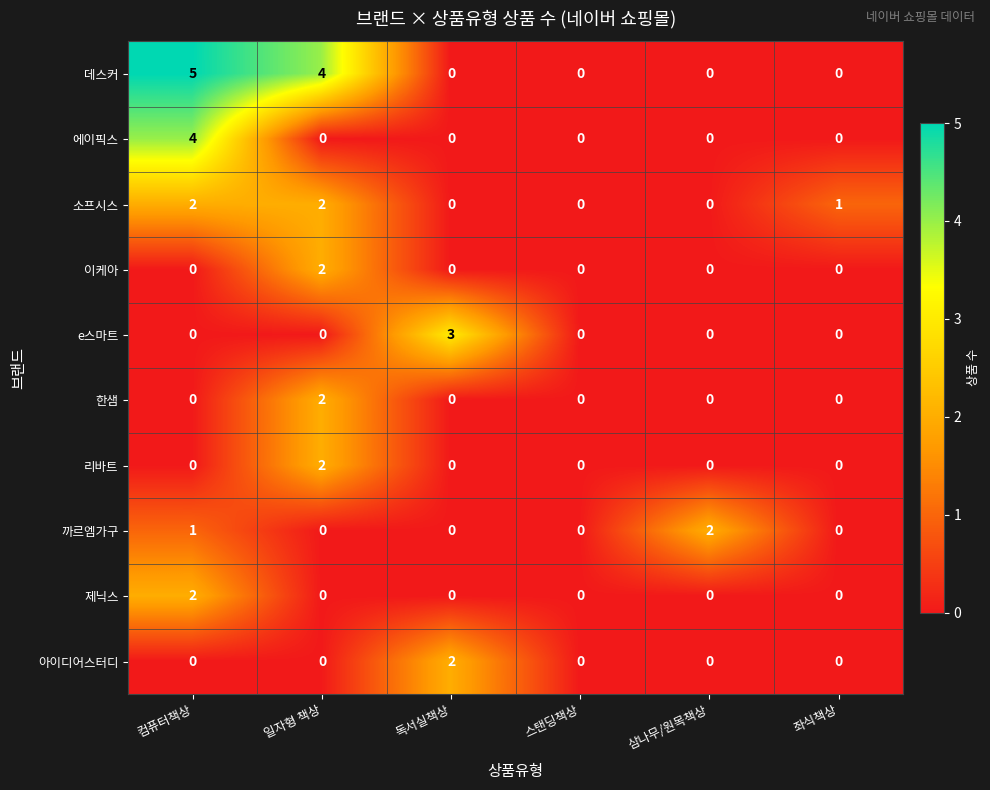

True or false: 에이픽스 has a value of 0 at 일자형 책상.

True